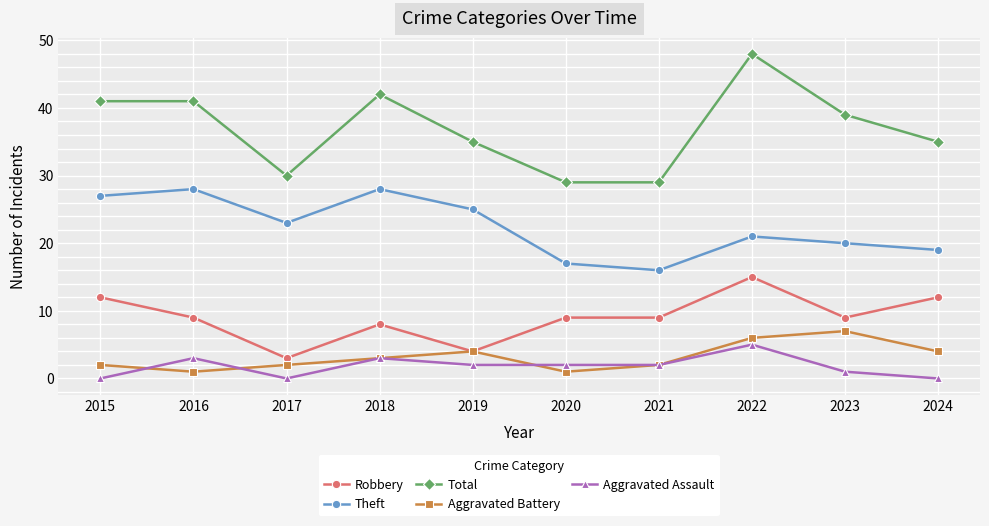

True or false: Robbery has a value of 9 at 2016.

True